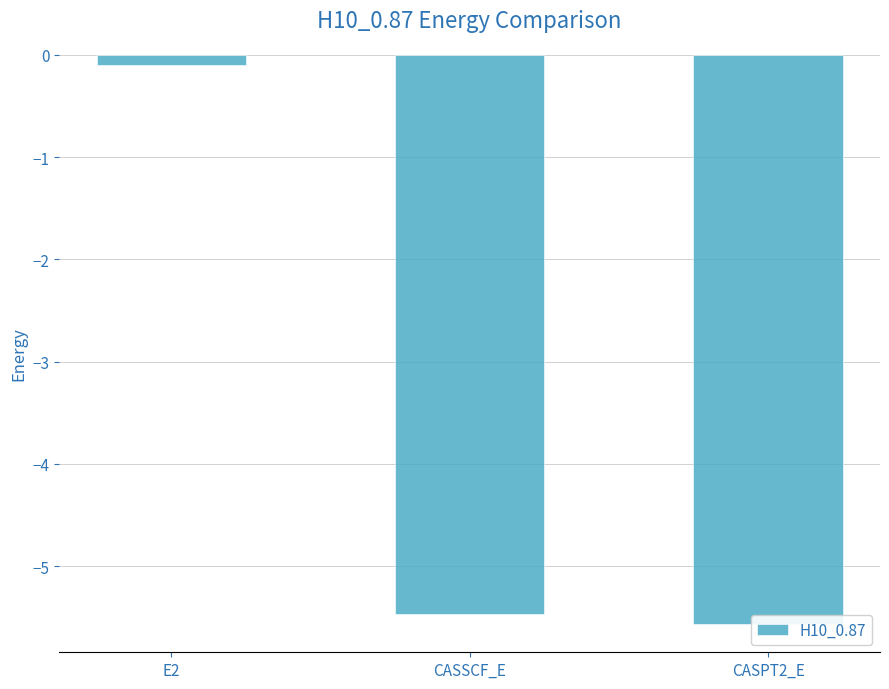

Between CASPT2_E and CASSCF_E, which is larger?

CASSCF_E